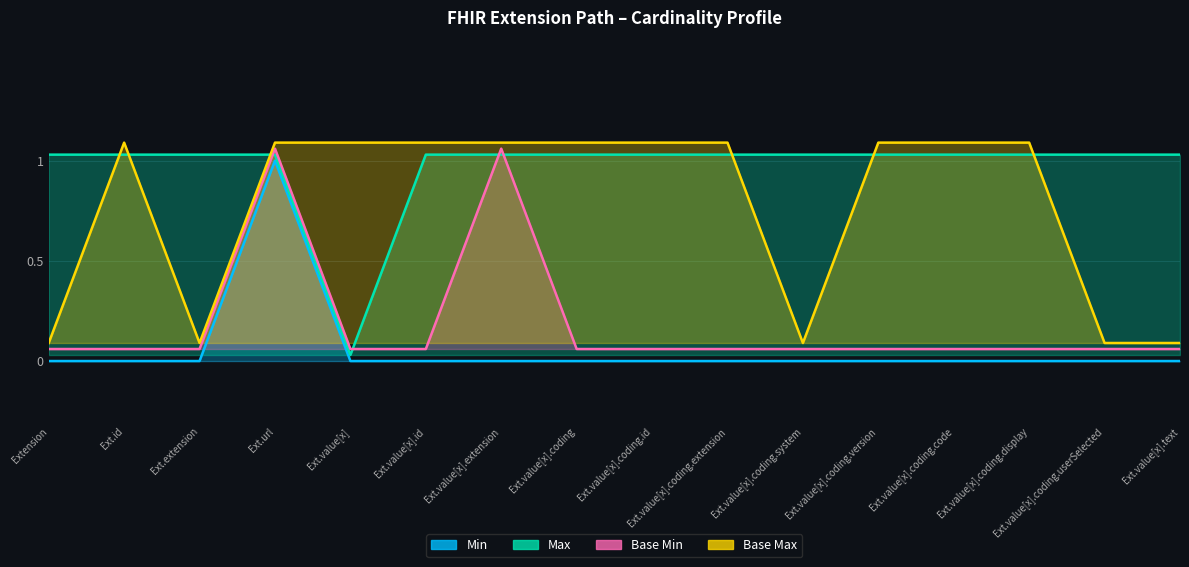

What is the total value across all series at Ext.value[x].coding.userSelected?

1.2